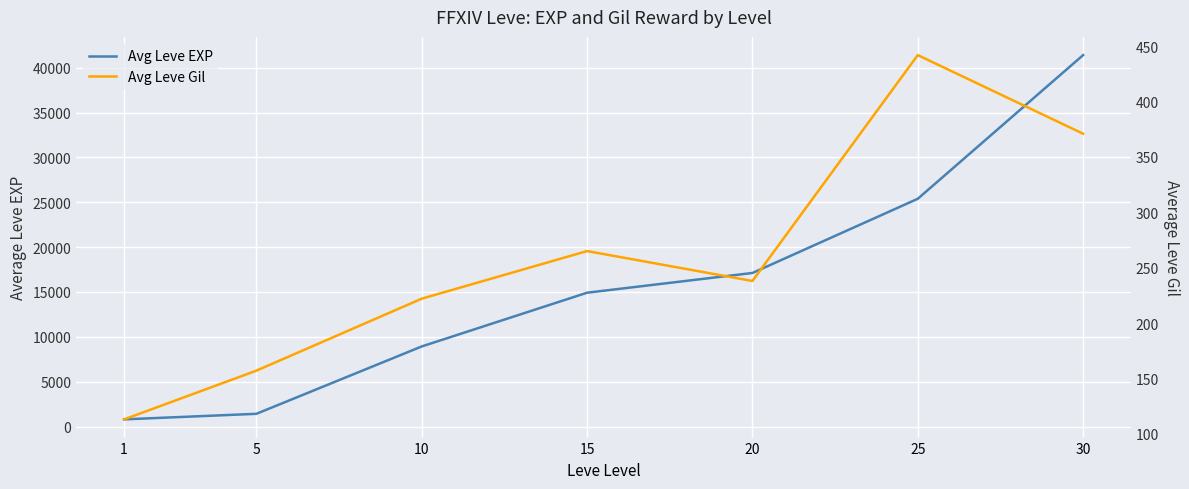

How many lines are shown in the chart?

2